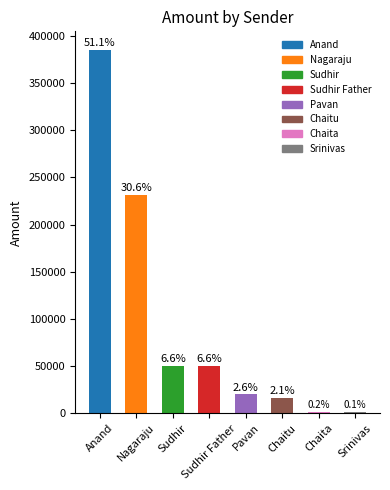

How many values are below 50000?

4